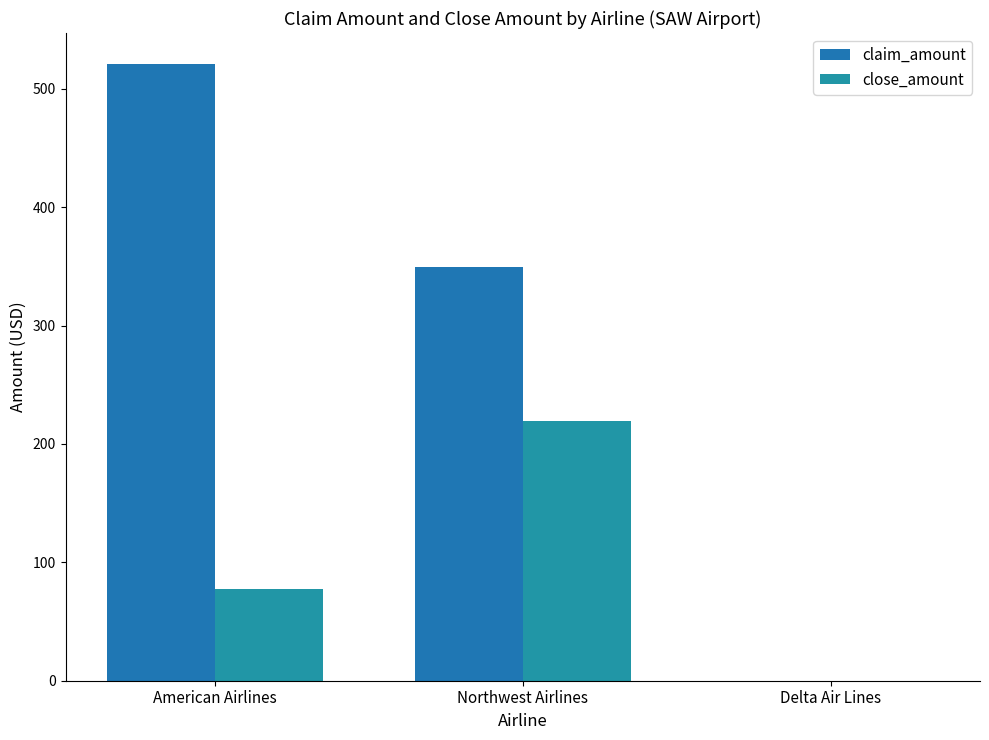

Are the bars grouped side by side (vs. stacked)?

Yes